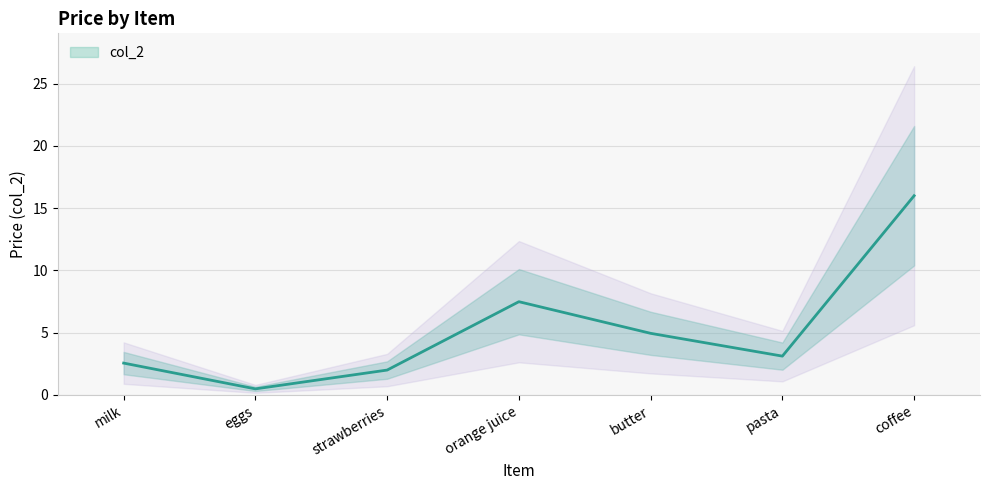

How many data points does each series have?

7